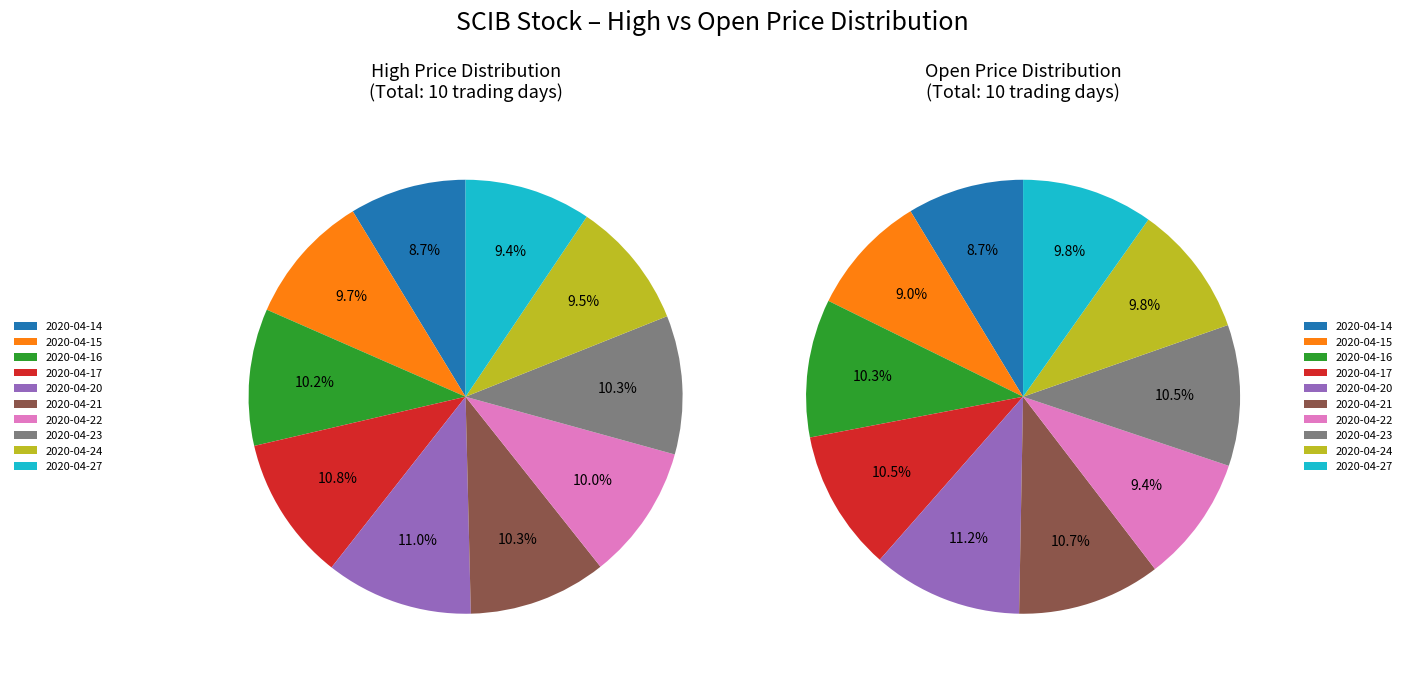

Which category has the biggest portion of the pie?

2020-04-20